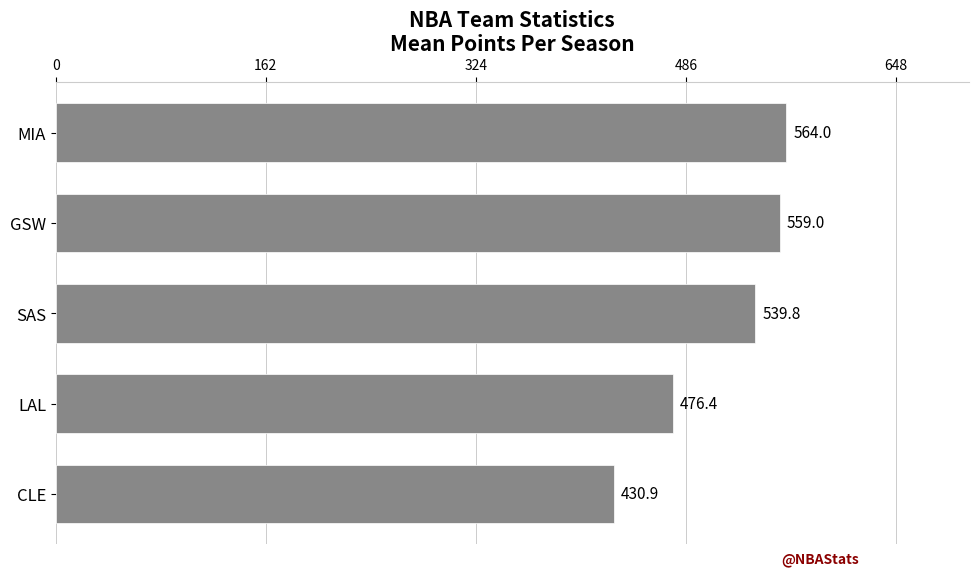

Where is the data nearest to the value 497?

LAL